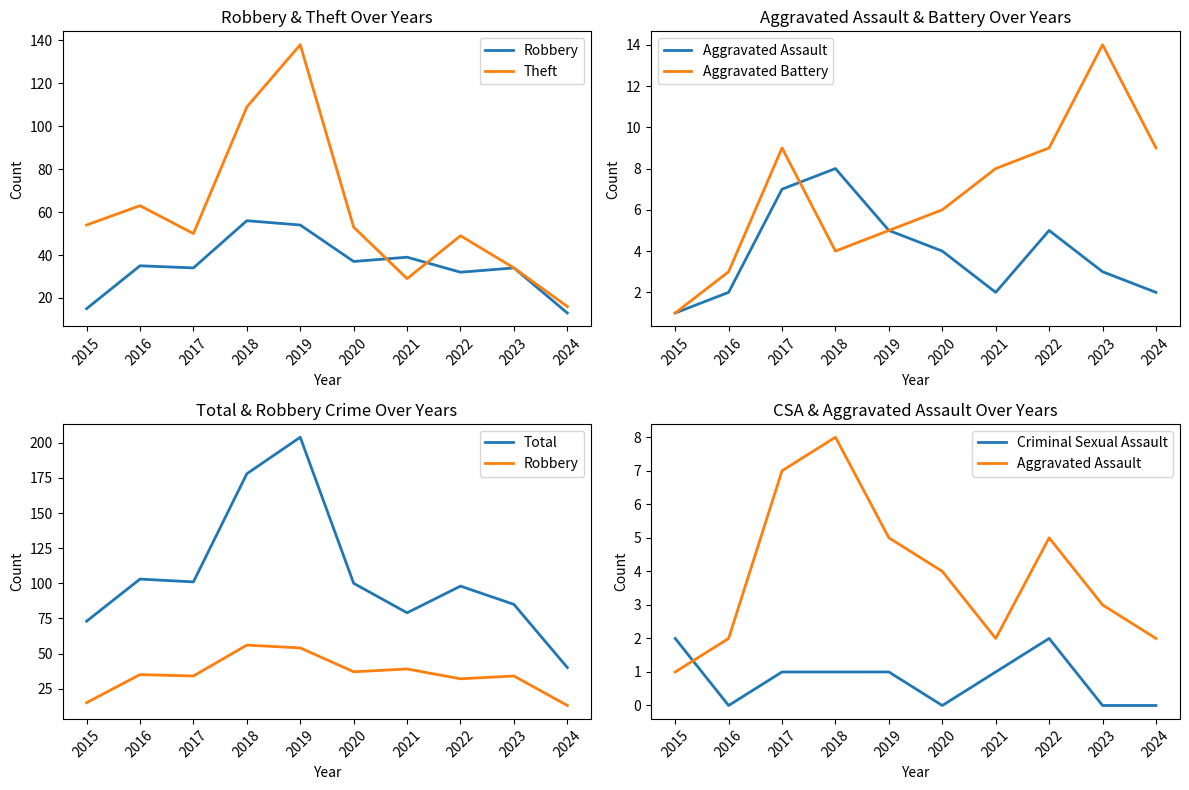

What is the value of the Aggravated Assault point at the 7th from the left?

2